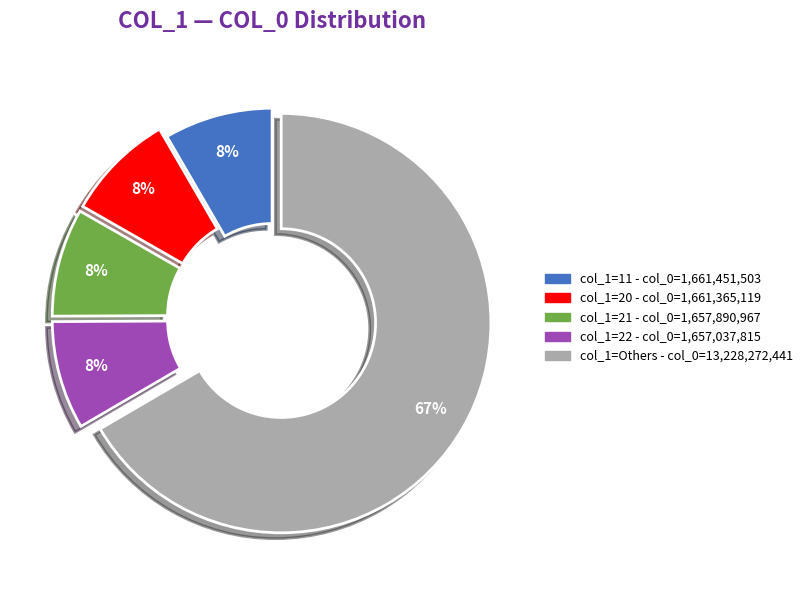

To the nearest percent, what is the average slice percentage?

20%